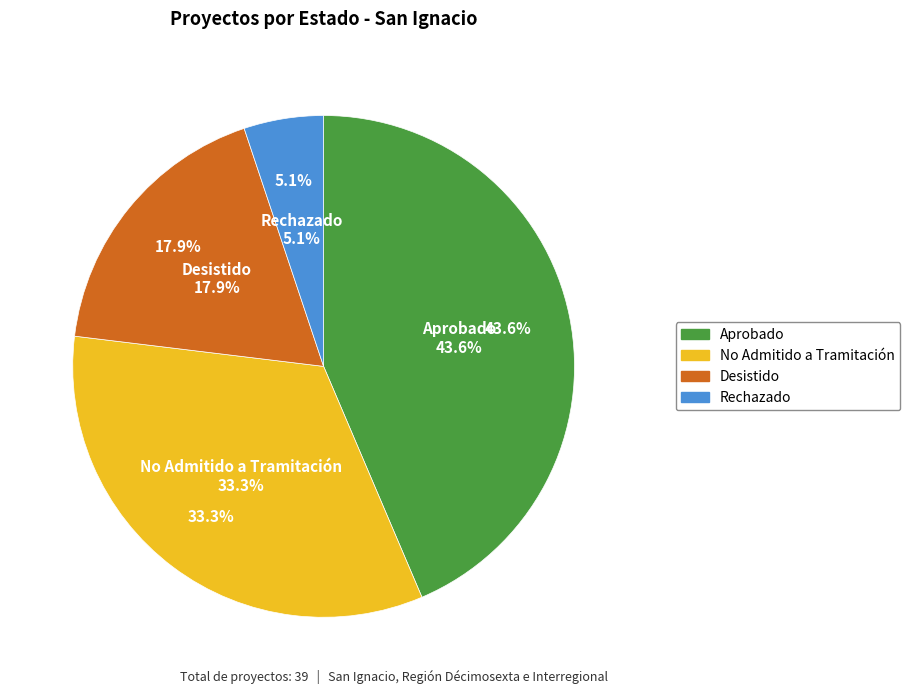

How many slices are in this pie chart?

4